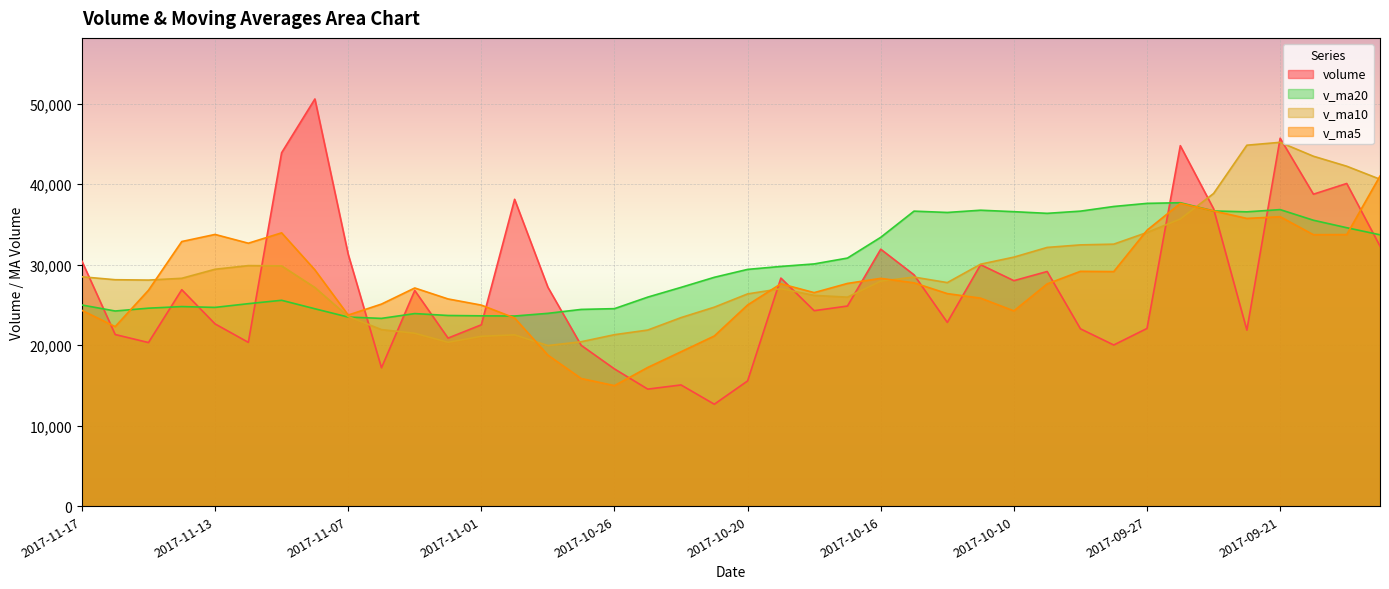

What is the total value across all series at 2017-11-01?

92235.3